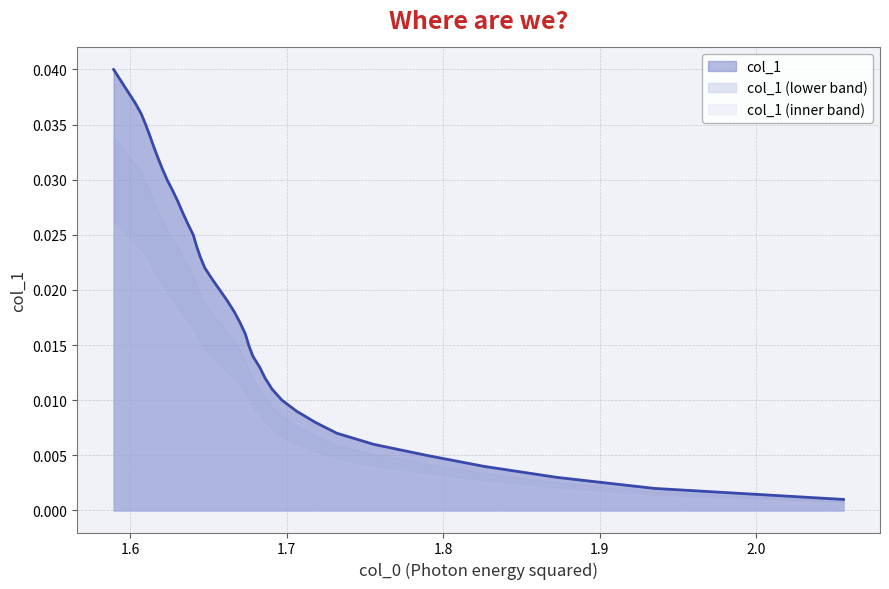

List the series in order of their peak value, lowest first.

col_1 (inner band), col_1 (lower band), col_1